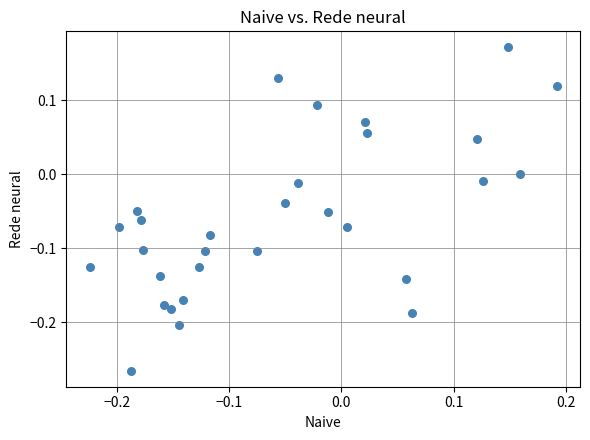

What is the range of Y values (max minus min)?

0.4